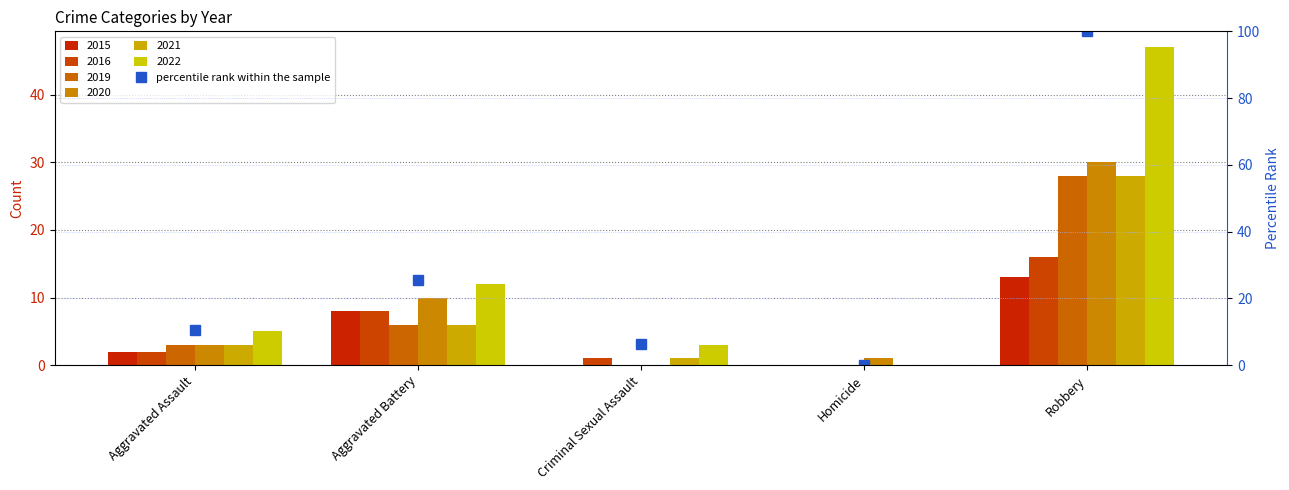

Rank the categories by value from highest to lowest.

Robbery, Aggravated Battery, Aggravated Assault, Criminal Sexual Assault, Homicide